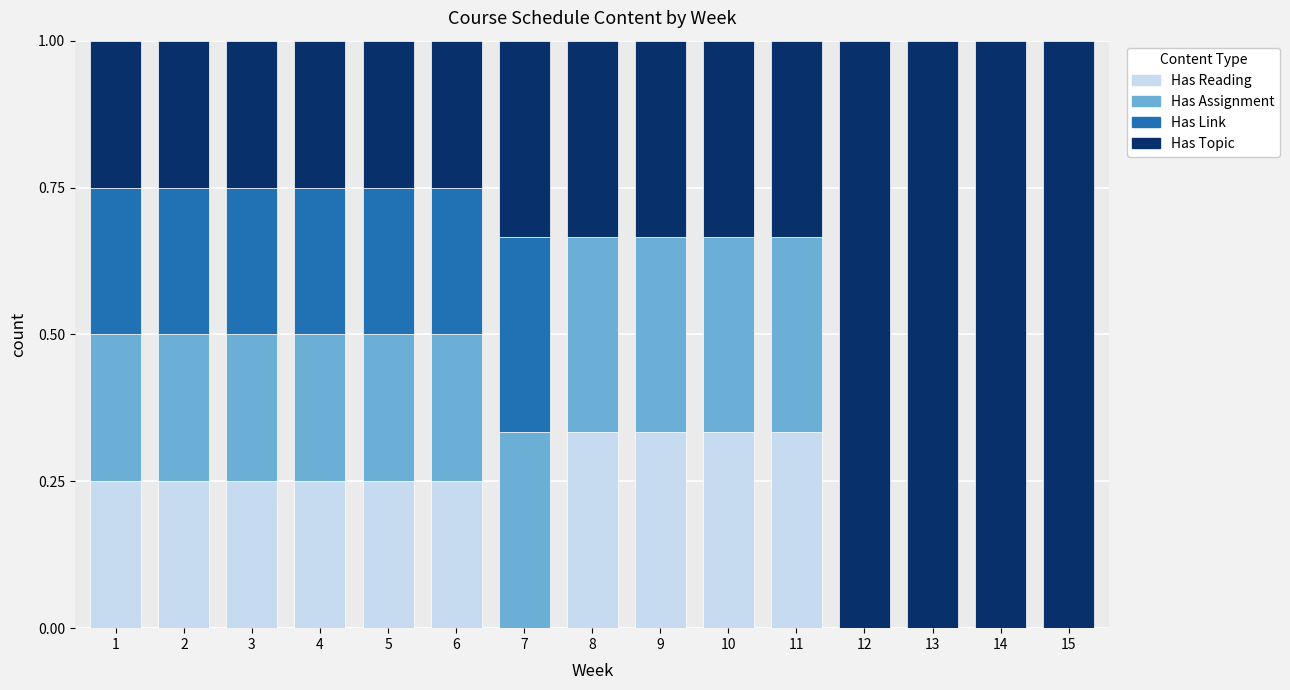

What is the total value across all series at 5?

1.0